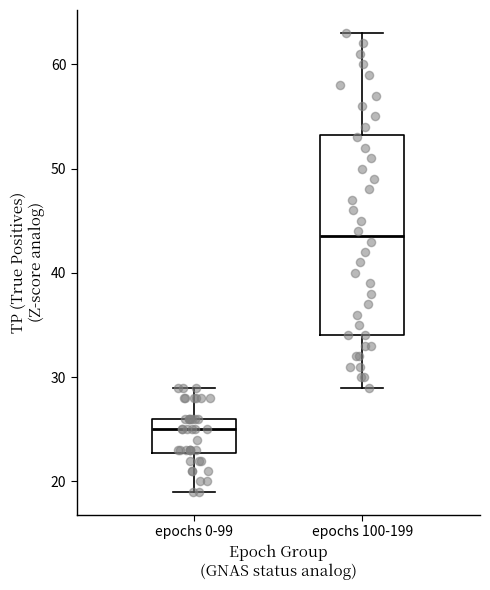

Reading left to right, transcribe this box plot: for each box, give where its median line is, the range the box spans, and where its two whiskers end, as read against the y-axis. The values are not printed on the chart, so give them approximately, as read against the axis.

epochs 0-99: median 25, box 23 to 26, whiskers 19 to 29
epochs 100-199: median 44, box 34 to 53, whiskers 29 to 63